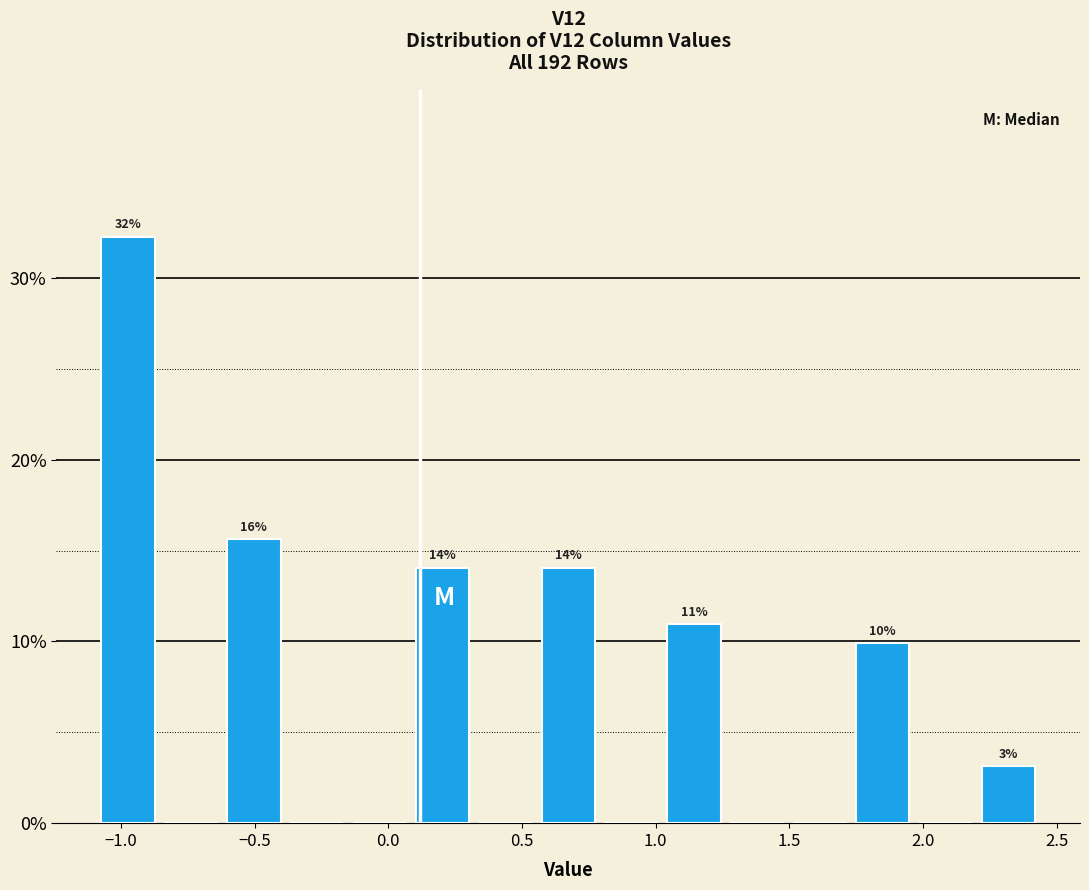

Over which range of the x-axis is the bar tallest?

-1.10 to -0.85